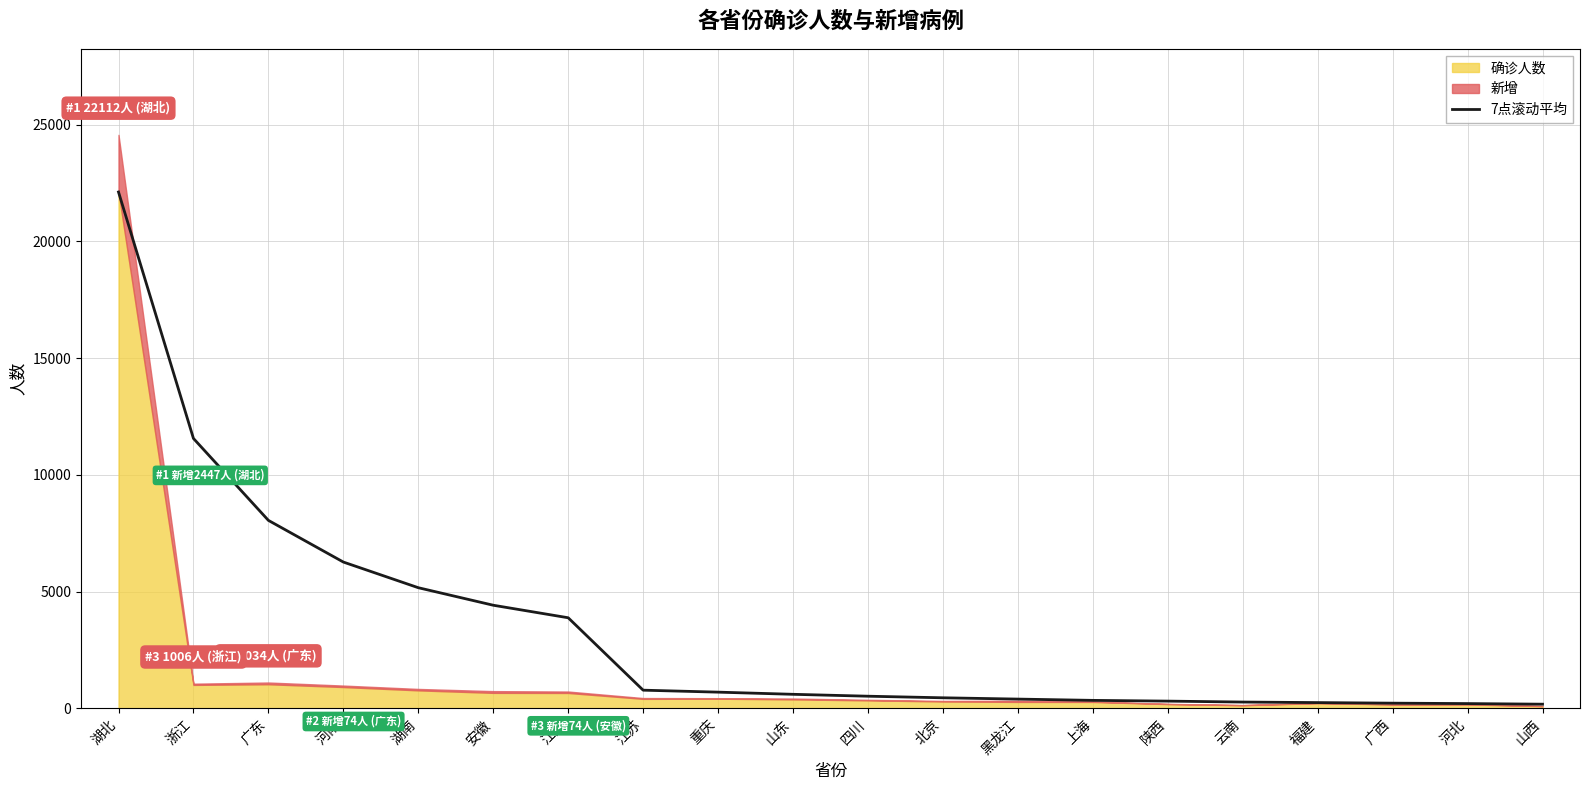

Reading right to left, extract all data points from this chart.

山西=180.0	河北=205.9	广西=223.9	福建=248.4	云南=271.6	陕西=311.4	上海=343.4	黑龙江=398.3	北京=453.7	四川=521.6	山东=603.0	重庆=695.6	江苏=780.0	江西=3880.6	安徽=4417.2	湖南=5167.6	河南=6266.5	广东=8050.7	浙江=11559.0	湖北=22112.0